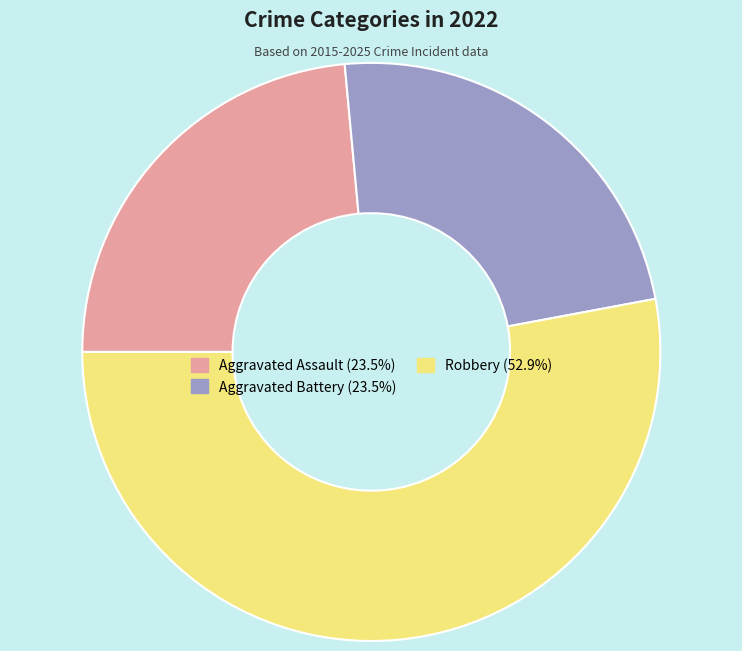

Is there a majority slice in this chart?

Yes